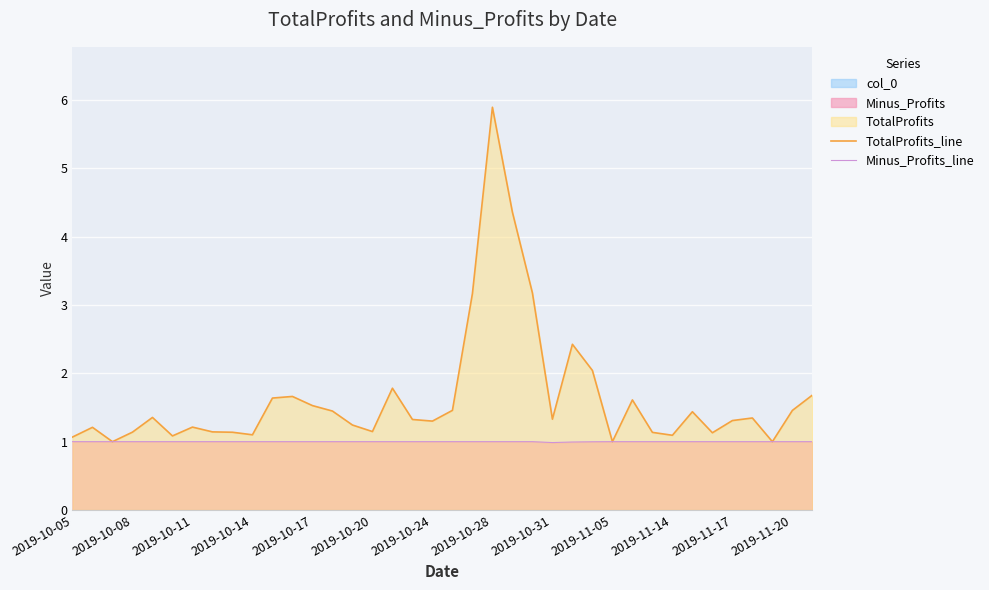

True or false: Minus_Profits_line has more than 2 points higher than both neighbors.

False